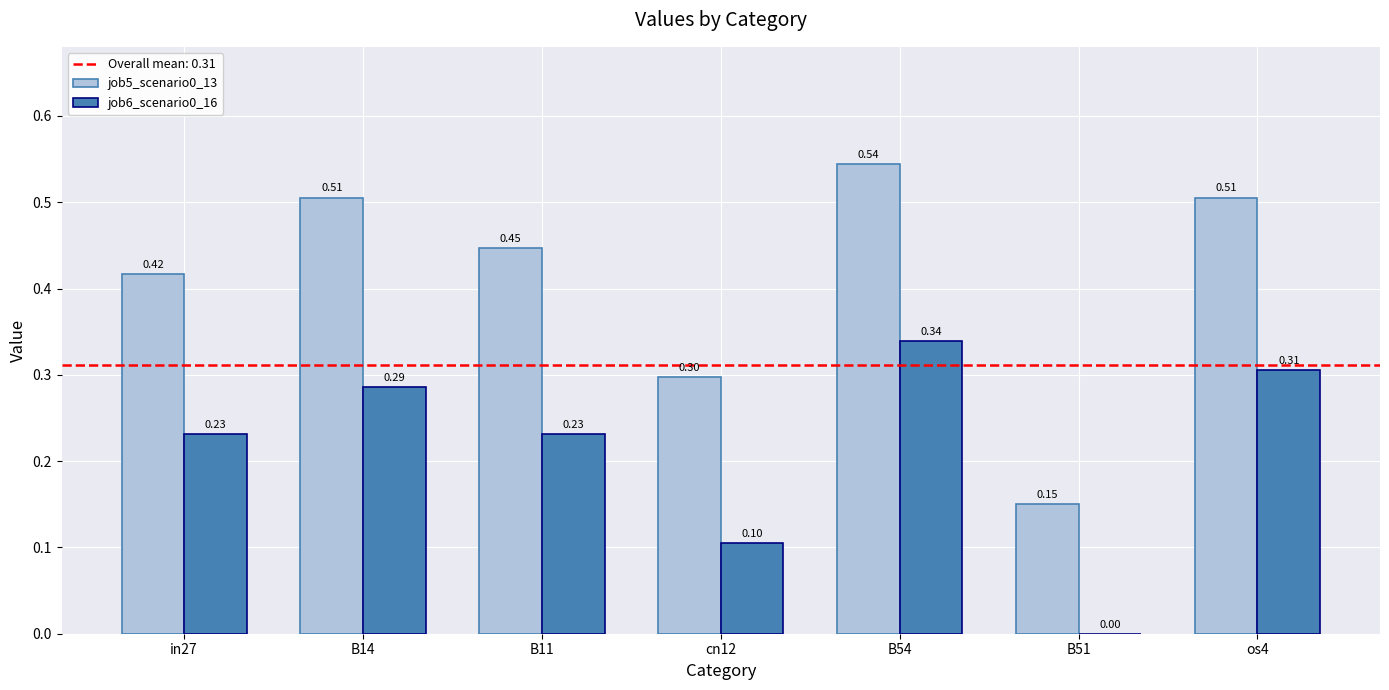

What is the sum of the job5_scenario0_13 values at B14 and B11?

1.0